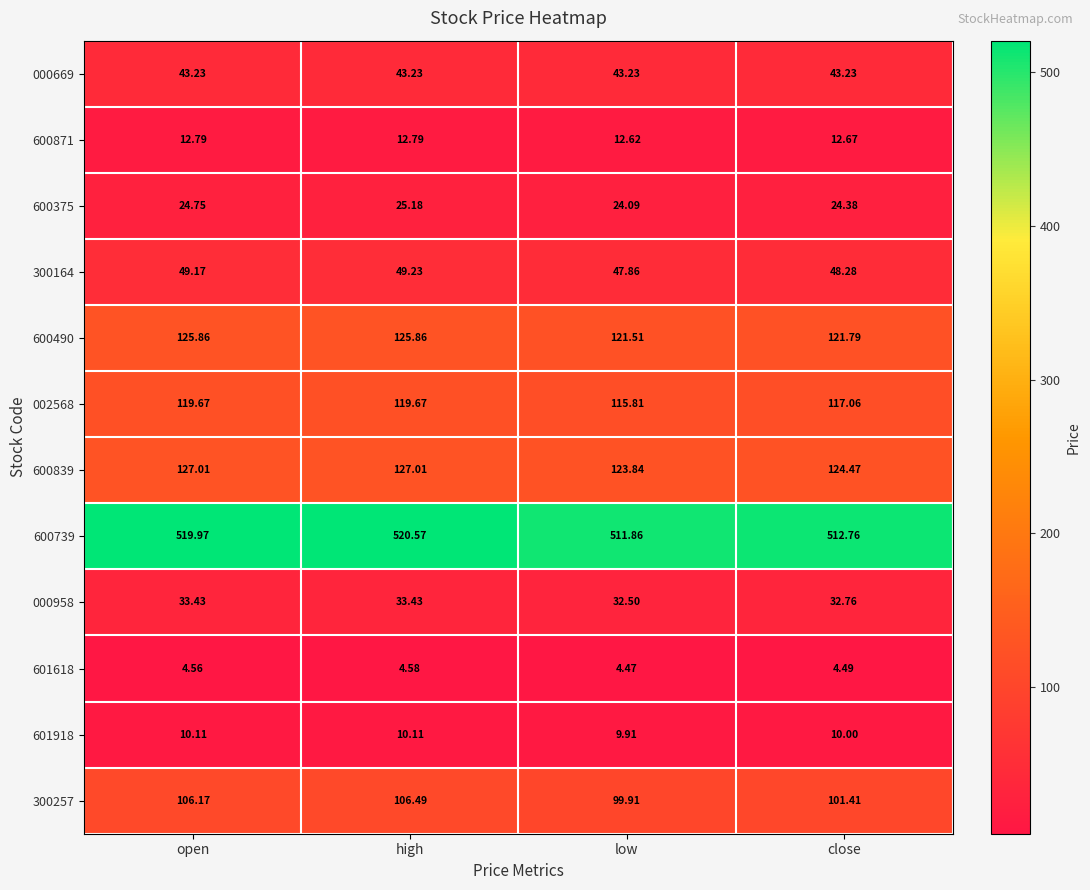

Which category has the lowest value in the 000958 series?

low